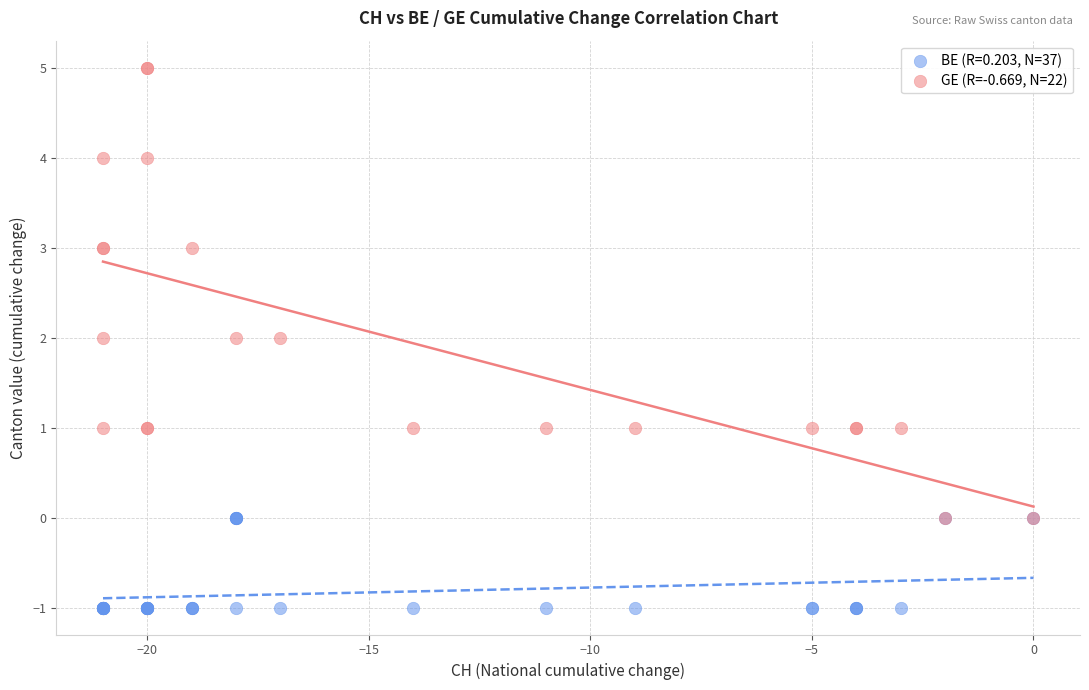

Which series contains the highest Y value?

GE (R=-0.669, N=22)